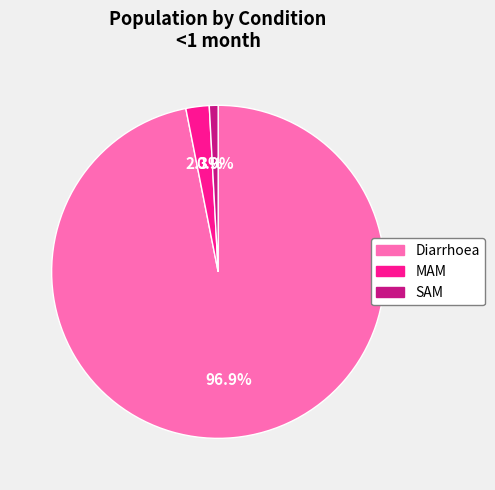

Which category has the biggest portion of the pie?

Diarrhoea